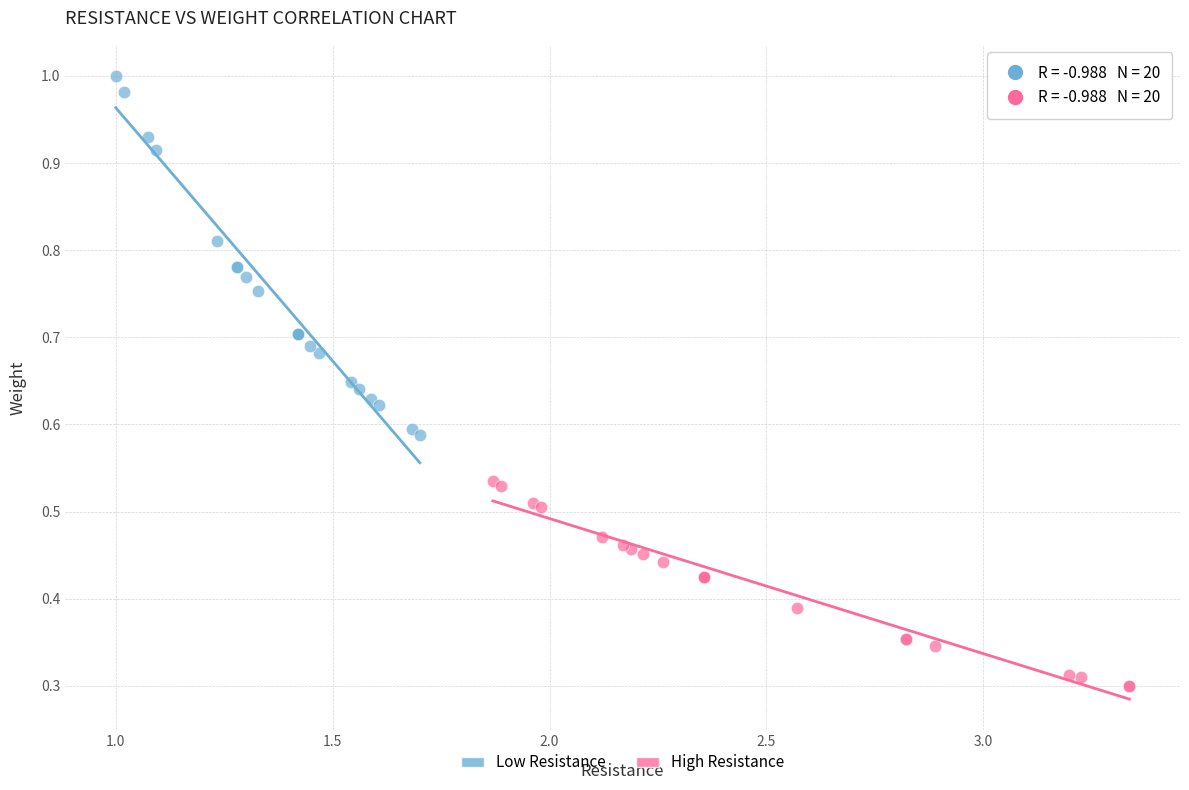

Which series reaches the maximum Y coordinate?

Low Resistance